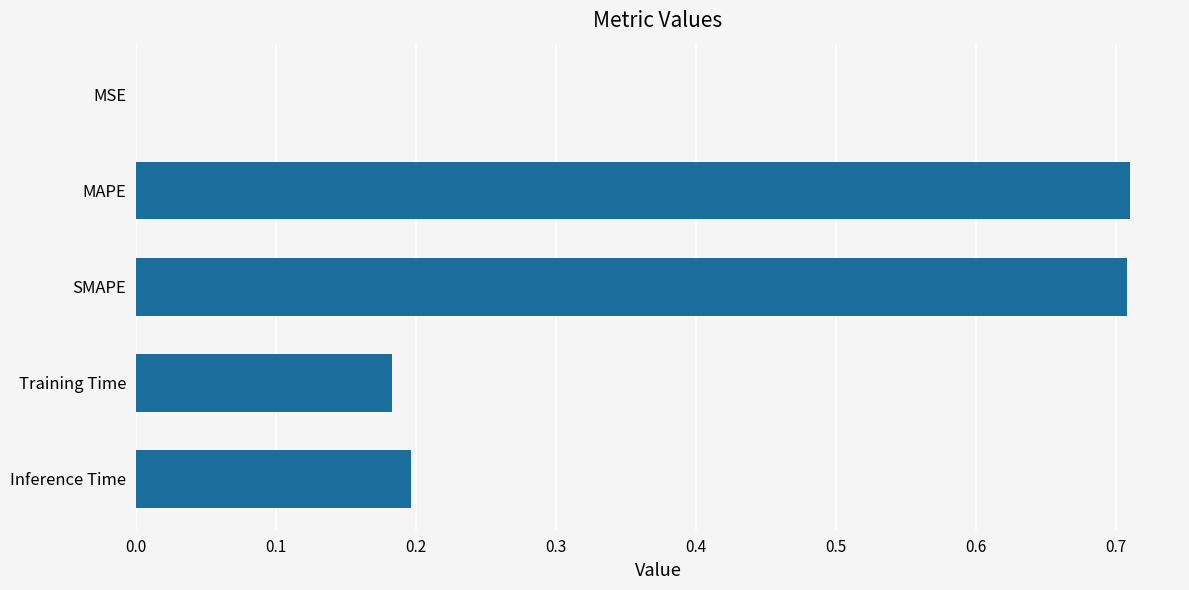

What is the change in value from MAPE to Training Time?

-0.5